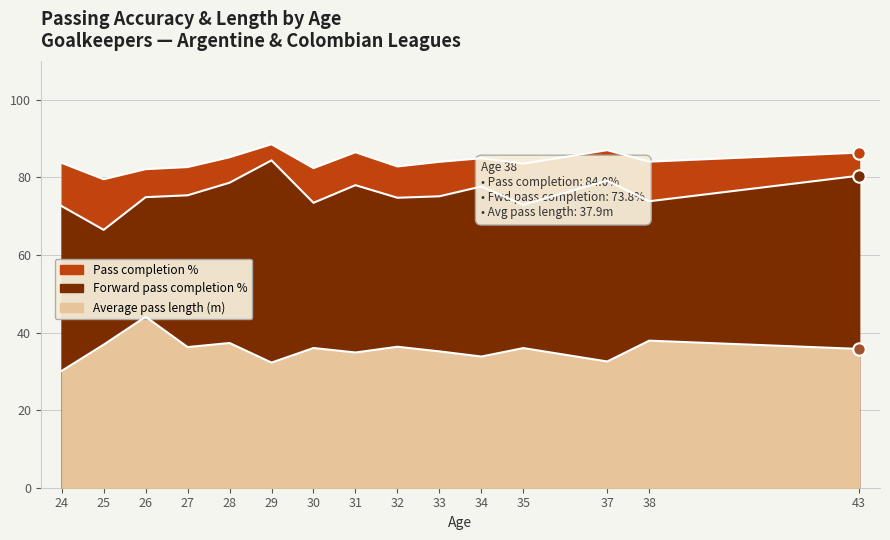

What is the total value across all series at 33?

195.9